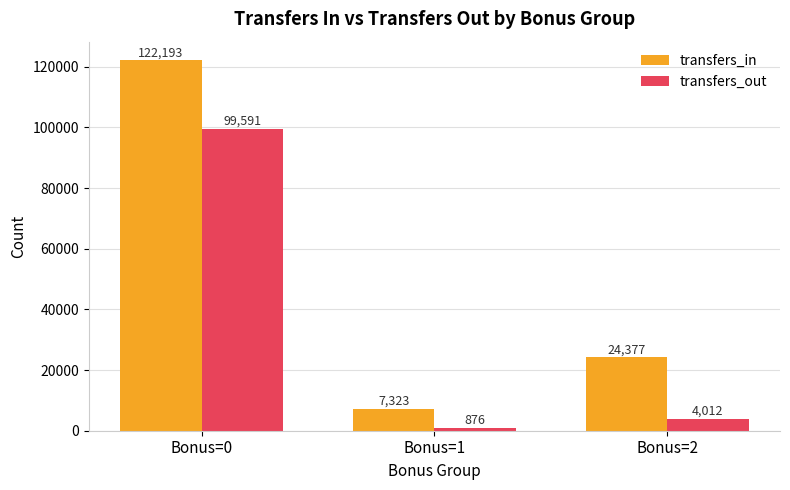

What is the minimum value for transfers_out?

876